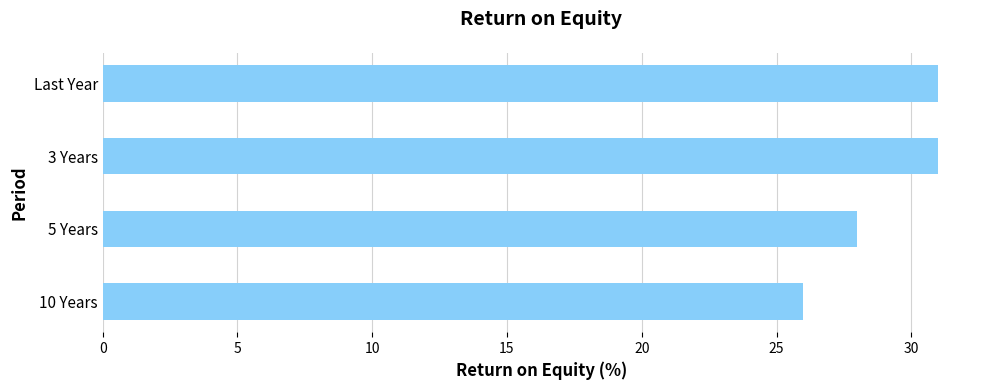

Reading top to bottom, transcribe all the data shown in this chart.

31	31	28	26